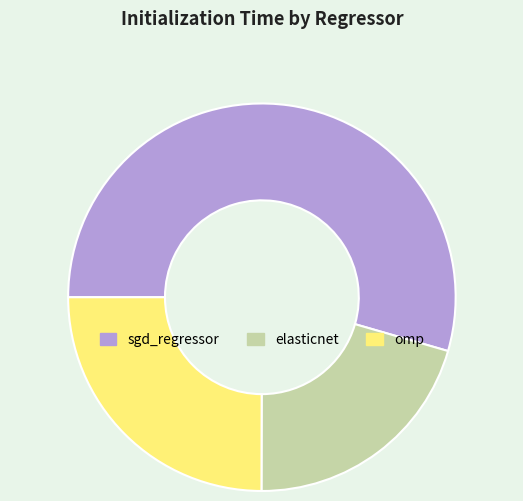

Which category has the smallest portion of the pie?

elasticnet